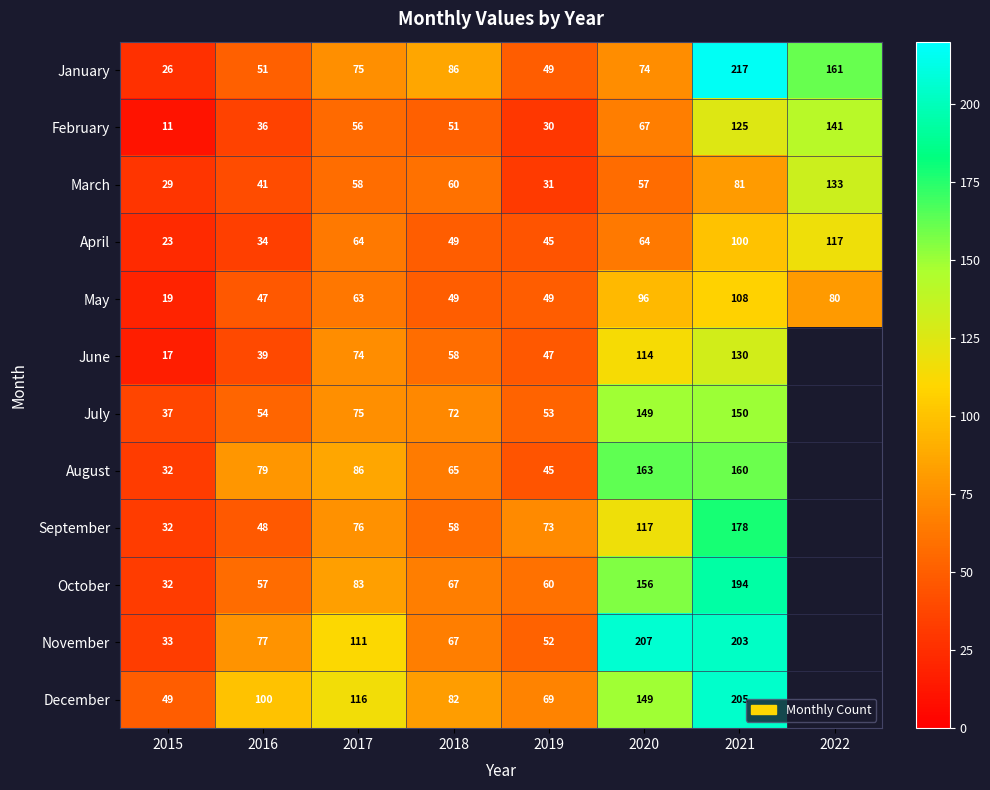

Is it true that December equals 100 at 2016?

True